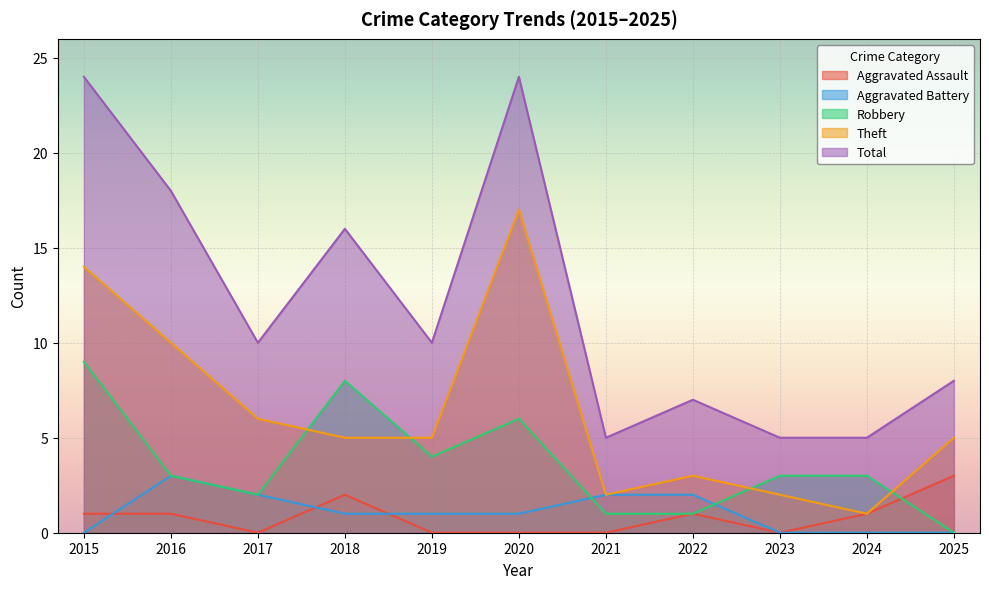

What is the average value of the Robbery series?

4